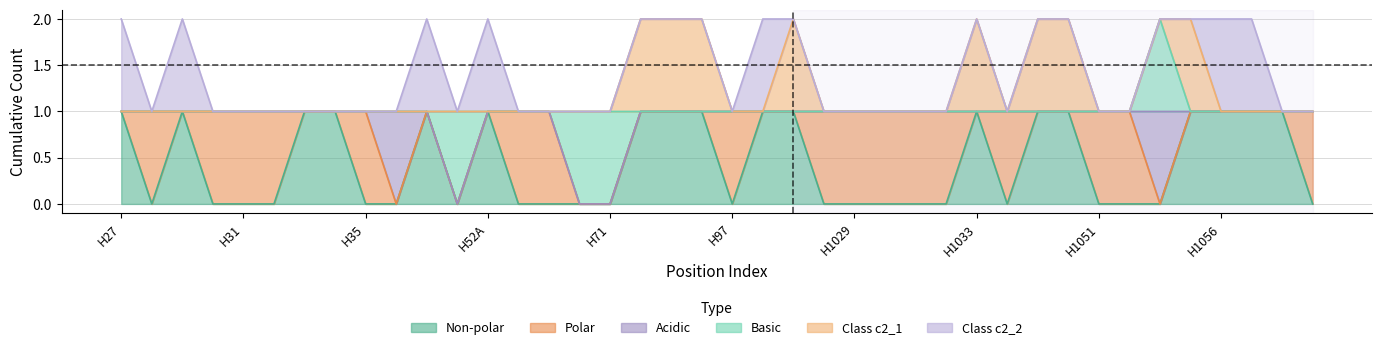

Reading left to right, transcribe all the data shown in this chart.

non_polar: 1	0	1	0	0	0	1	1	0	0	1	0	1	0	0	0	0	1	1	1	0	1	1	0	0	0	0	0	1	0	1	1	0	0	0	1	1	1	1	0
polar: 0	1	0	1	1	1	0	0	1	0	0	0	0	1	1	0	0	0	0	0	1	0	0	1	1	1	1	1	0	1	0	0	1	1	0	0	0	0	0	1
acidic: 0	0	0	0	0	0	0	0	0	1	0	0	0	0	0	0	0	0	0	0	0	0	0	0	0	0	0	0	0	0	0	0	0	0	1	0	0	0	0	0
basic: 0	0	0	0	0	0	0	0	0	0	0	1	0	0	0	1	1	0	0	0	0	0	0	0	0	0	0	0	0	0	0	0	0	0	1	0	0	0	0	0
c2_1: 0	0	0	0	0	0	0	0	0	0	0	0	0	0	0	0	0	1	1	1	0	0	1	0	0	0	0	0	1	0	1	1	0	0	0	1	0	0	0	0
c2_2: 1	0	1	0	0	0	0	0	0	0	1	0	1	0	0	0	0	0	0	0	0	1	0	0	0	0	0	0	0	0	0	0	0	0	0	0	1	1	0	0